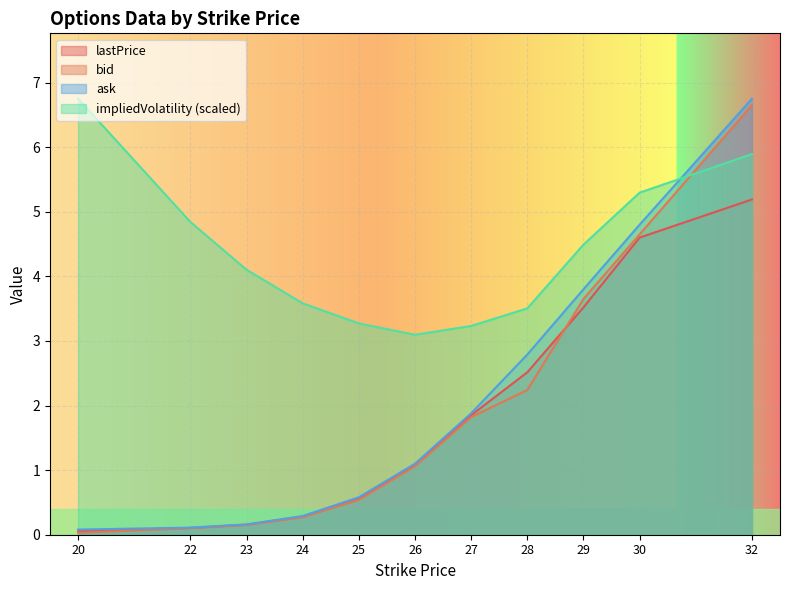

Is it true that ask equals 0.3 at 26?

False